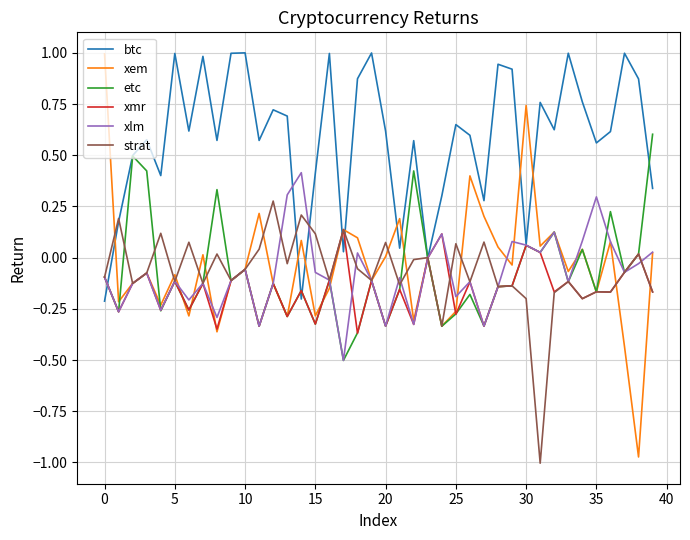

What is the maximum value for btc?

1.0